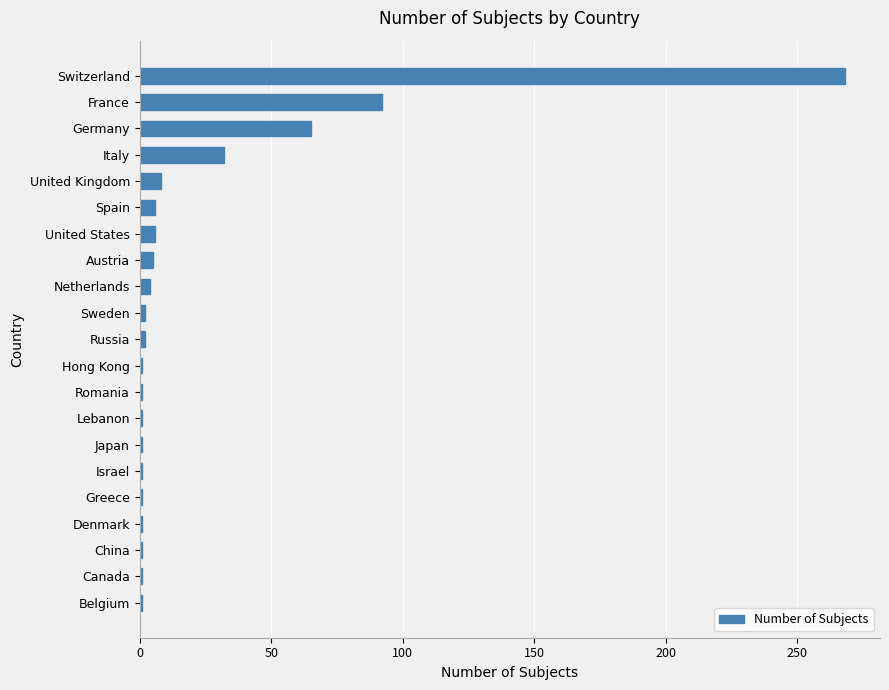

Are the bars horizontal?

Yes